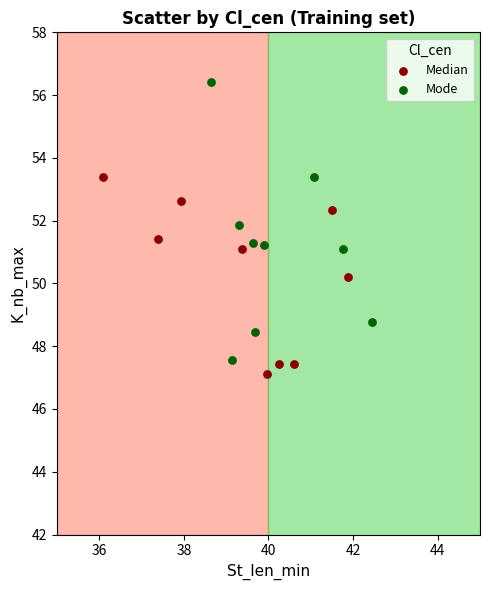

Which series has the largest Y range (max minus min)?

Mode